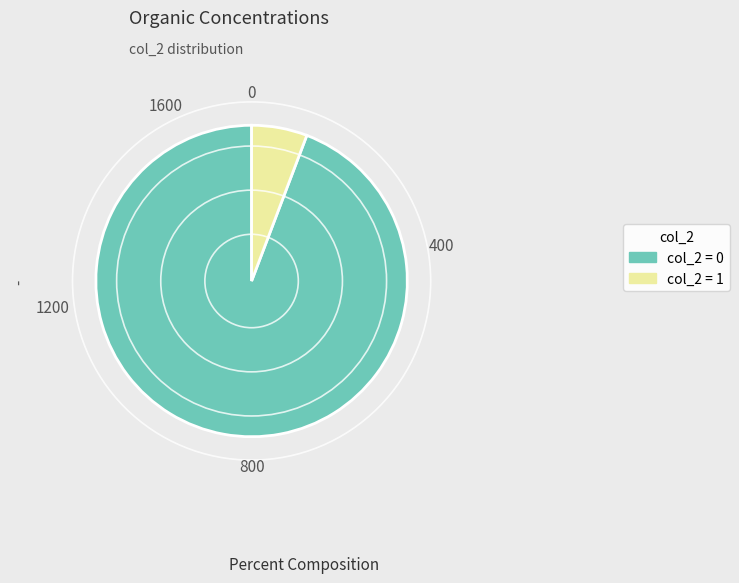

Combined, do col_2 = 1 and col_2 = 0 account for over 50%?

Yes